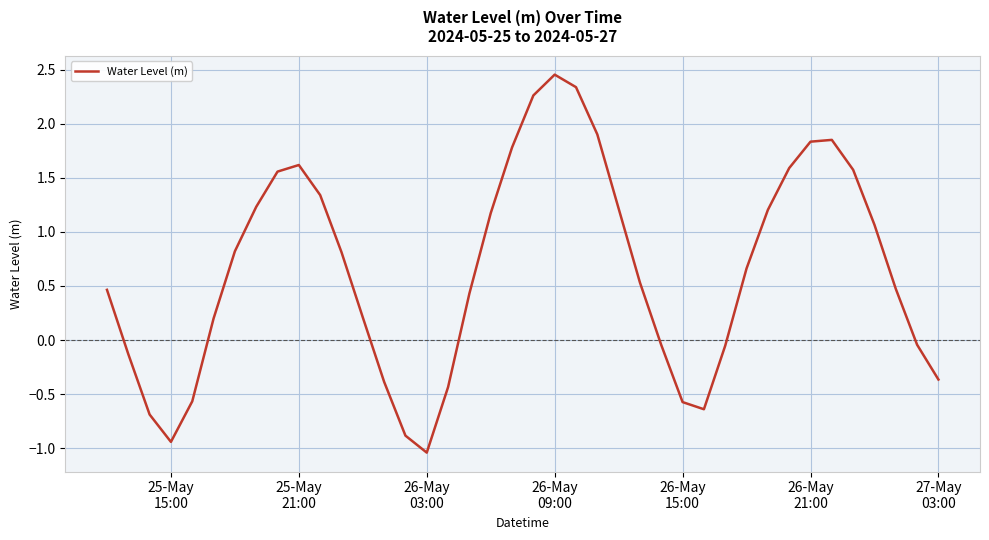

Count the number of data series in this chart.

1